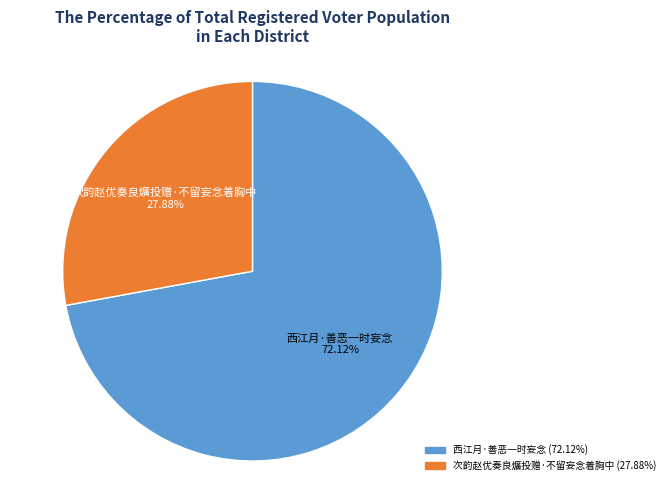

To the nearest percent, what is the average slice percentage?

50%